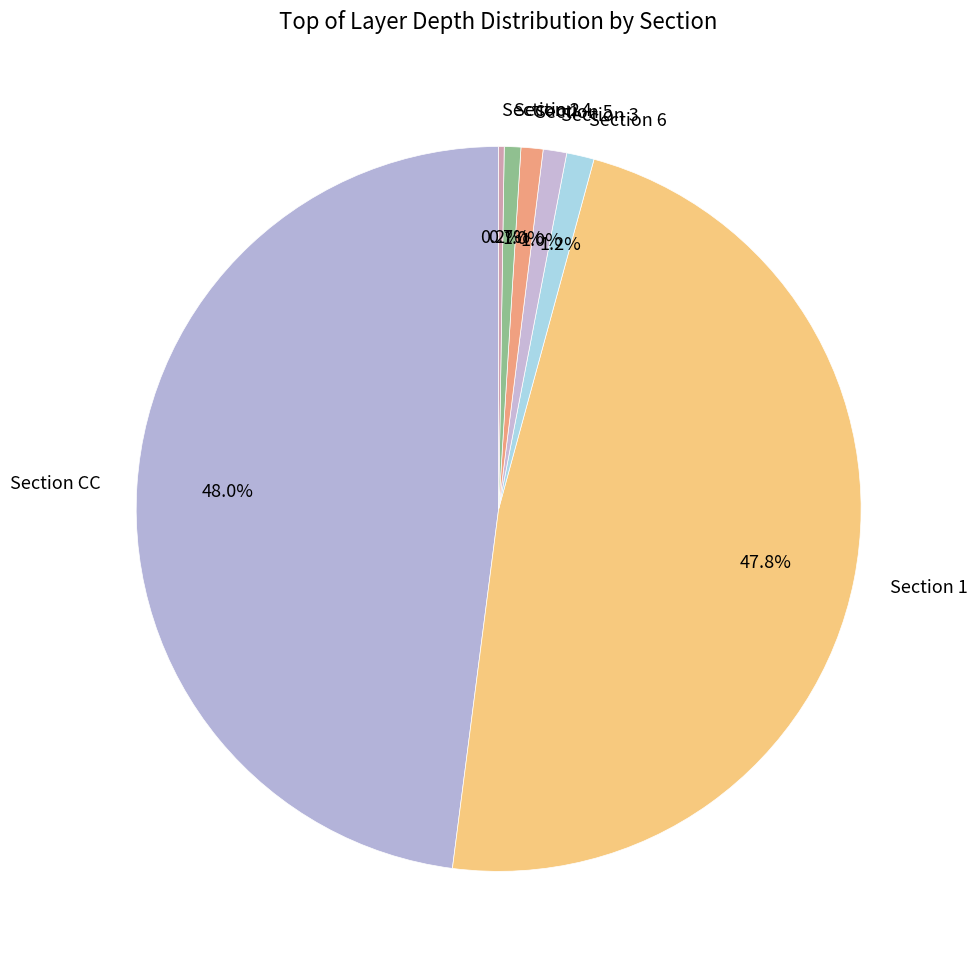

Is there a majority slice in this chart?

No